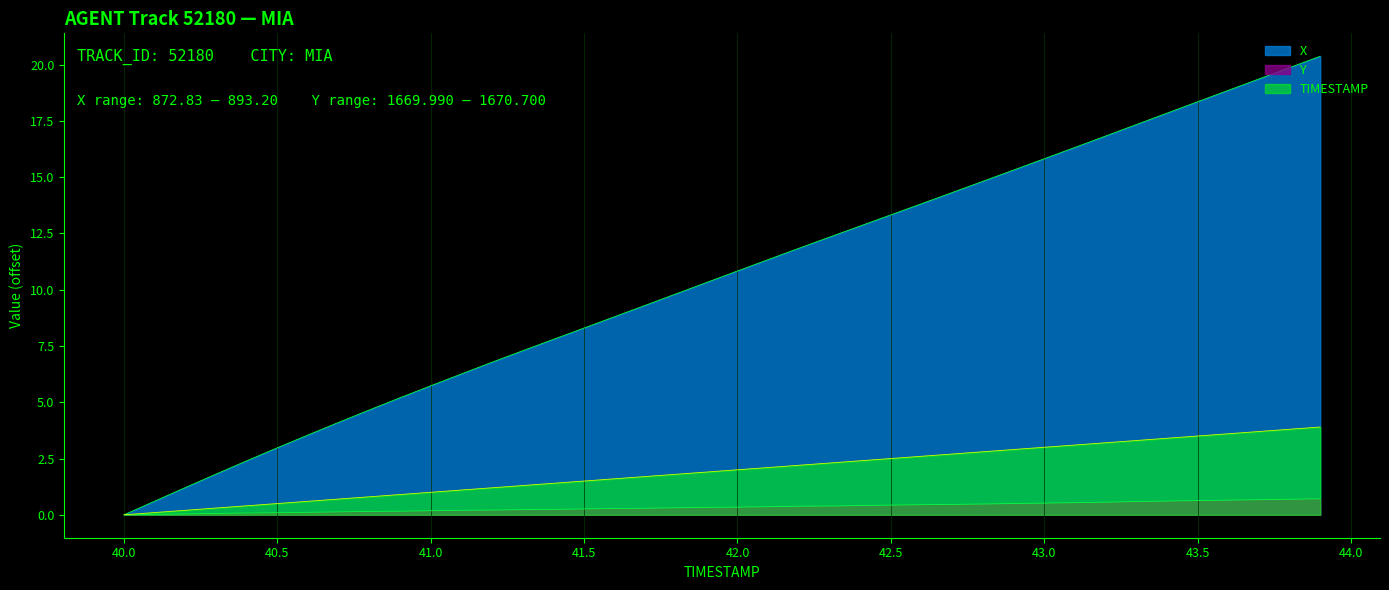

True or false: TIMESTAMP and X cross at least once.

False